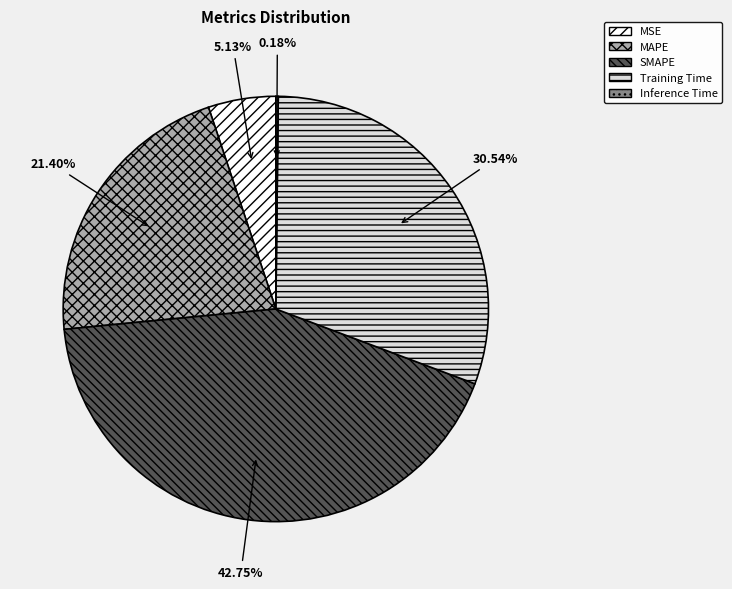

What is the total percentage of MAPE and Training Time?

51.9%